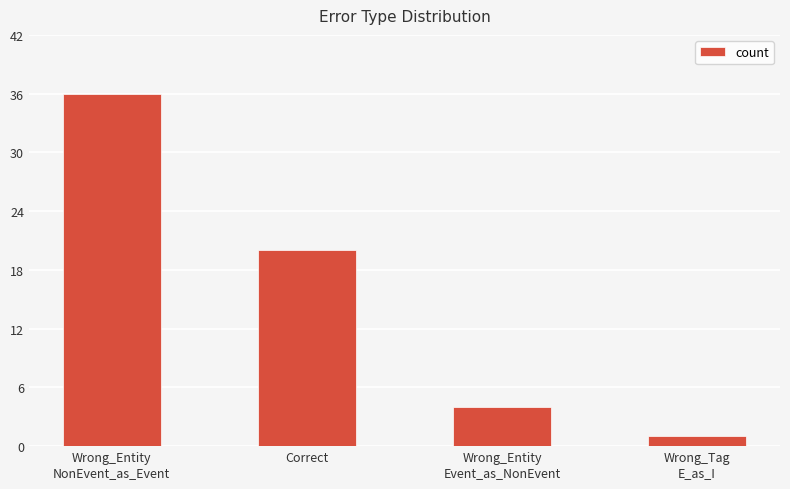

What is the maximum value shown in the chart?

36